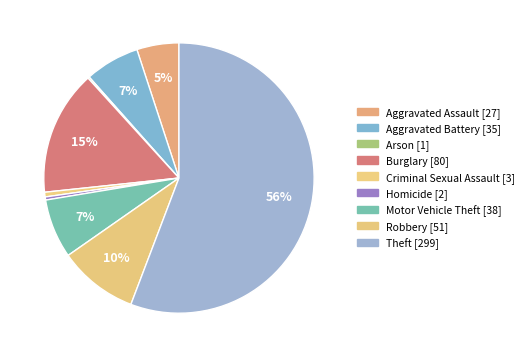

True or false: Motor Vehicle Theft accounts for 7% of the total.

True